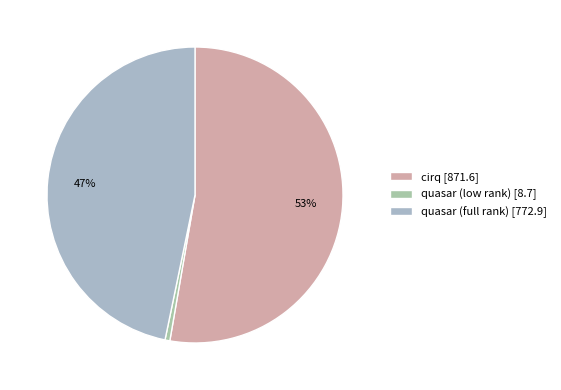

How many segments does this pie chart have?

3